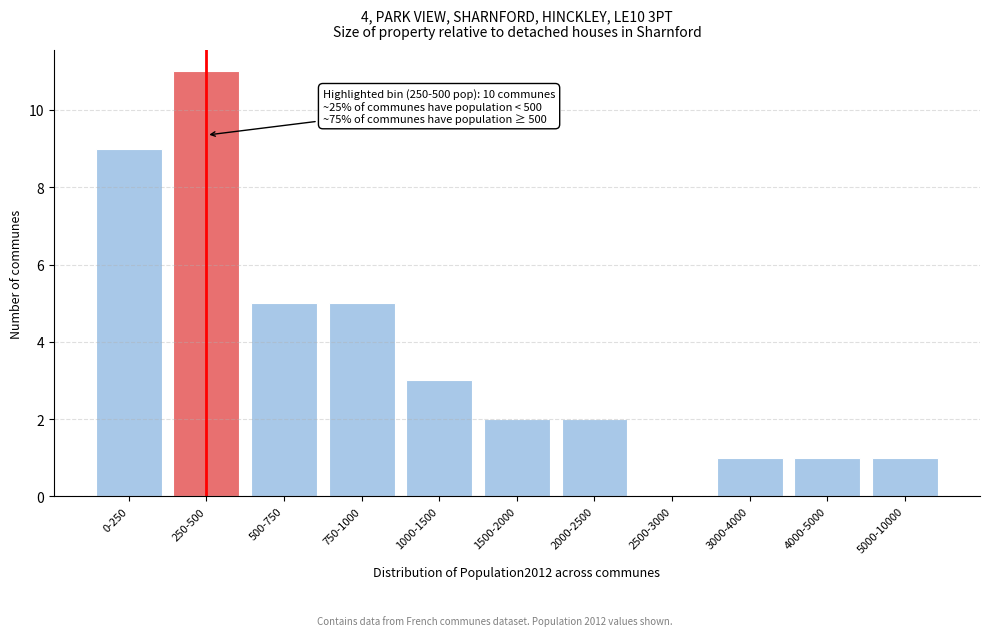

Reading left to right, extract all data points from this chart.

0-250=9	250-500=11	500-750=5	750-1000=5	1000-1500=3	1500-2000=2	2000-2500=2	2500-3000=0	3000-4000=1	4000-5000=1	5000-10000=1